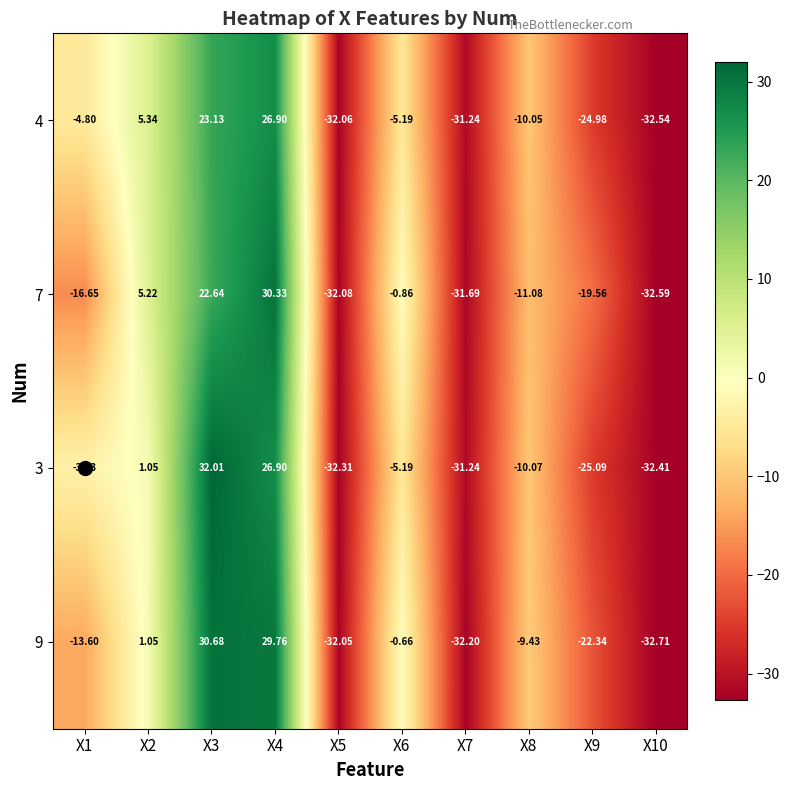

Which label corresponds to the smallest value in the chart?

X10